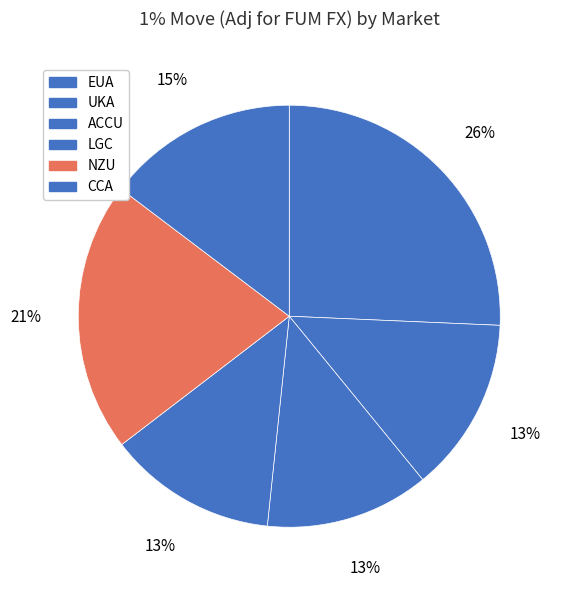

To the nearest percent, what is the difference between the ACCU and EUA slice percentages?

13%